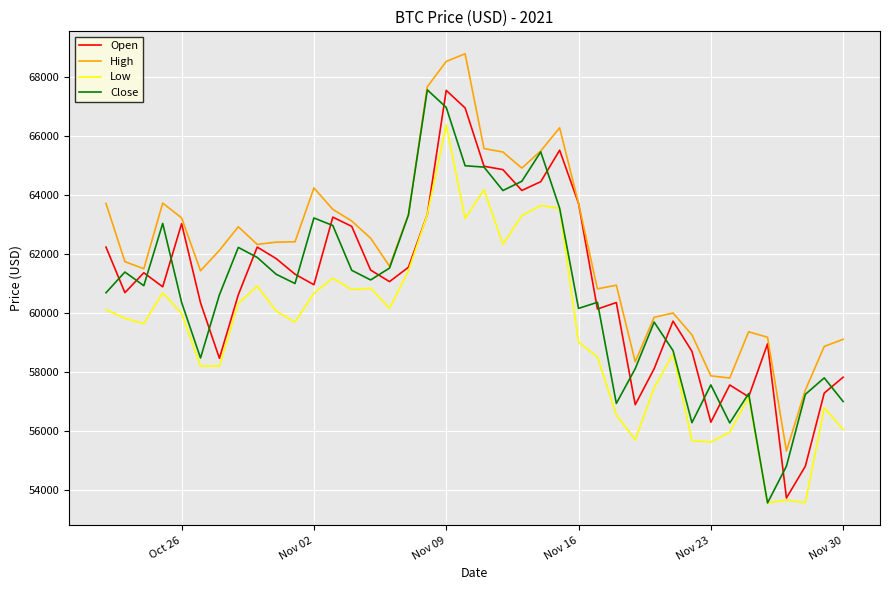

What is the greatest value displayed?

68789.6